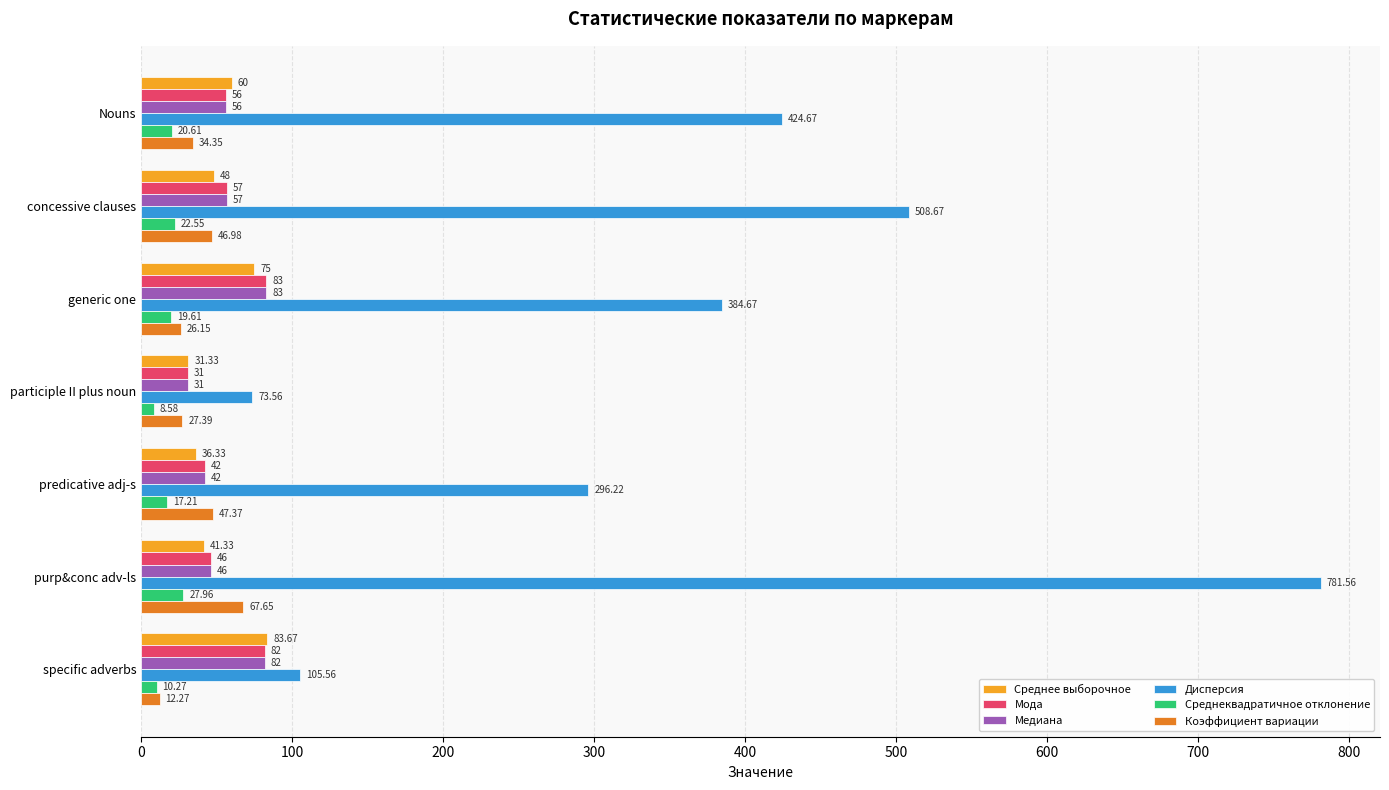

At how many categories does at least one series exceed 430?

2